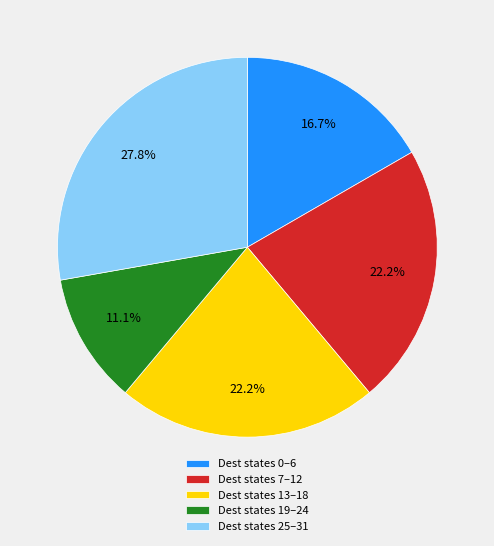

Does Dest states 25–31 represent more than half of the total?

No